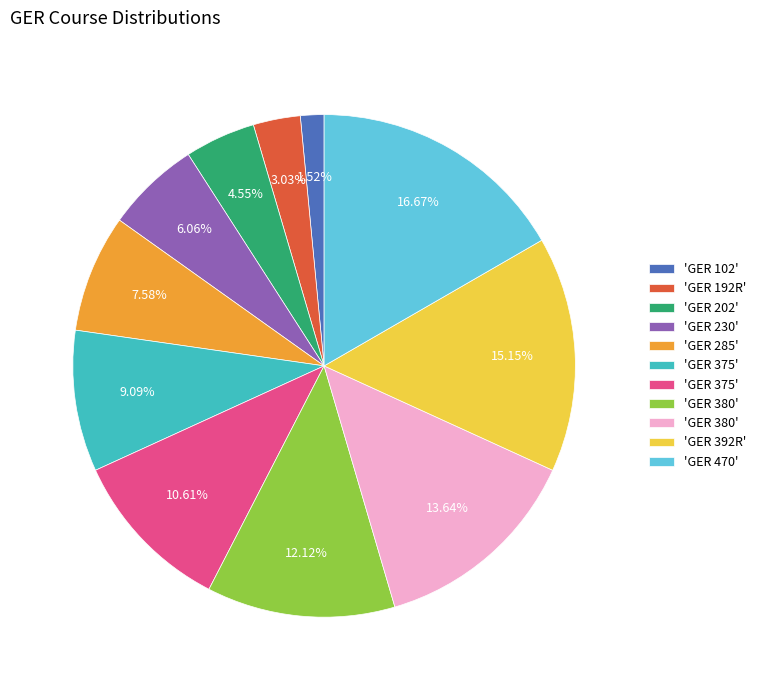

Is there any slice that represents more than half of the pie?

No